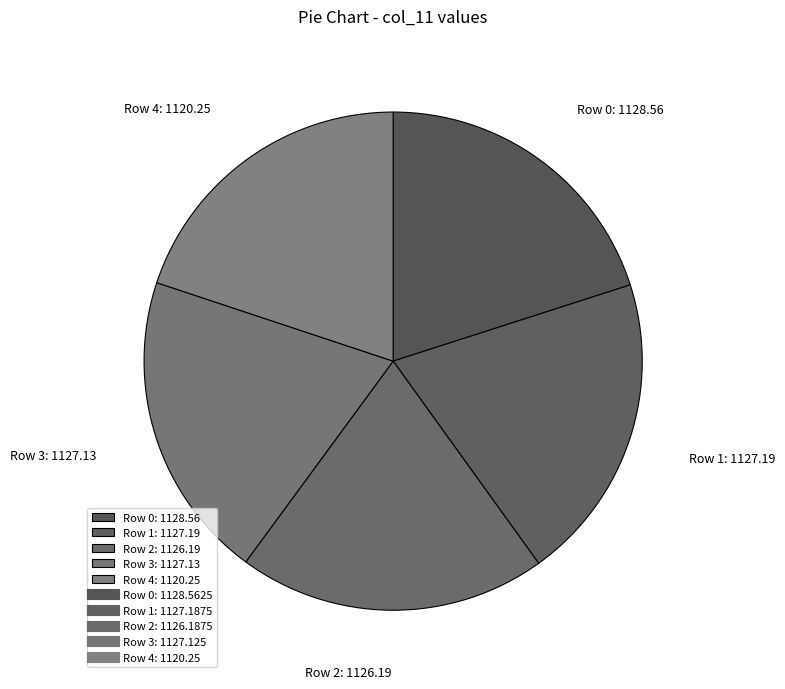

Does any single category account for the majority?

No